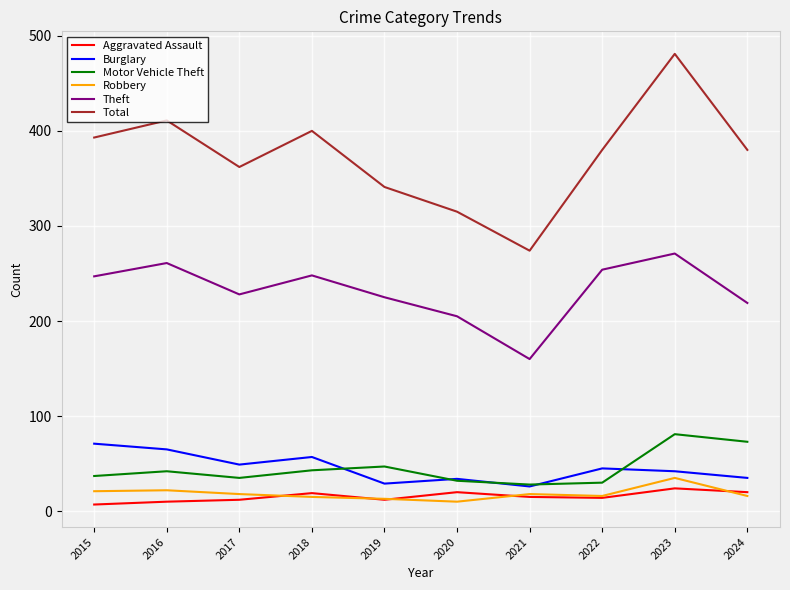

Read the Robbery value at 2015, to the nearest 10.

20